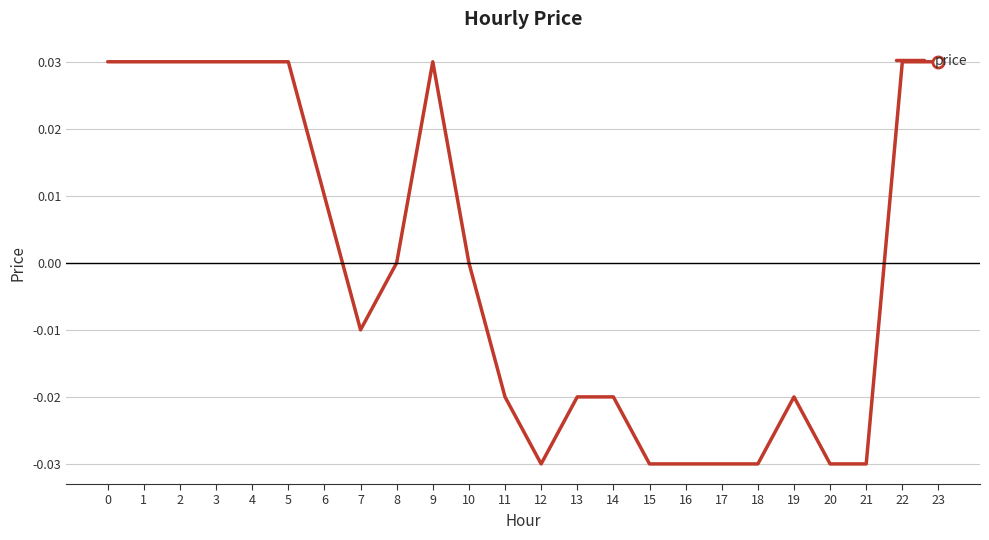

True or false: the data shows 0.0 at 2.

True